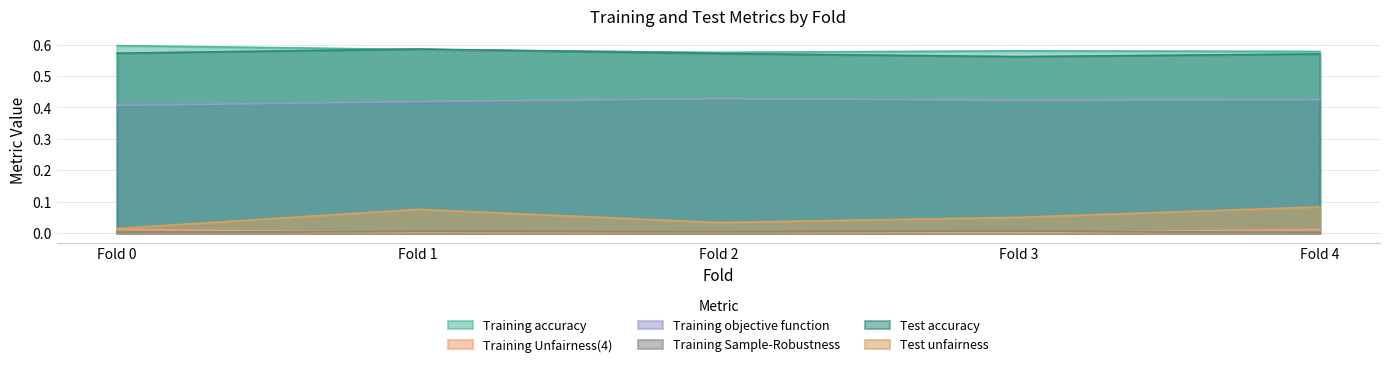

Which series changed the most between Fold 0 and Fold 3?

Test unfairness